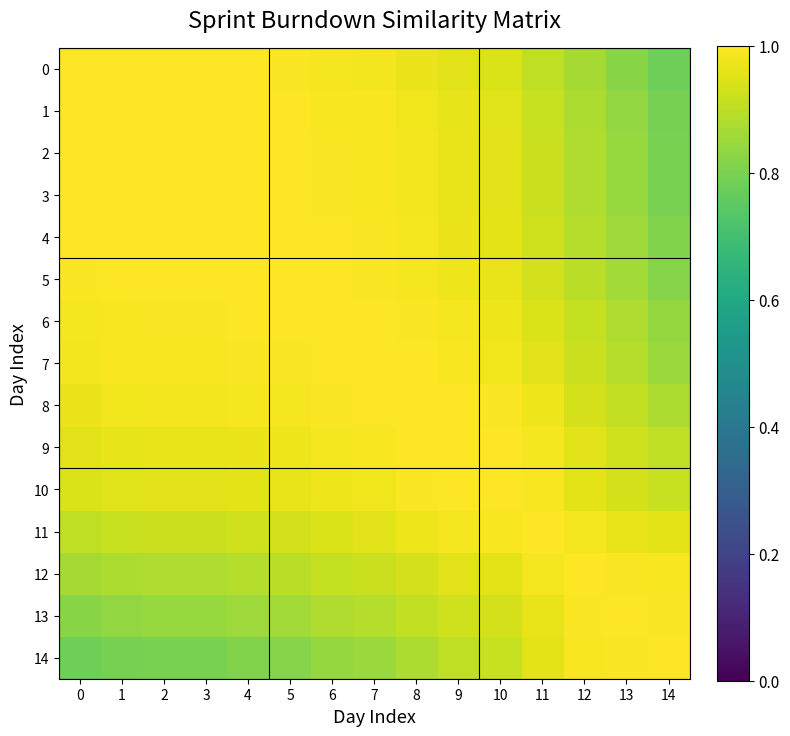

Which label corresponds to the smallest value in the chart?

14